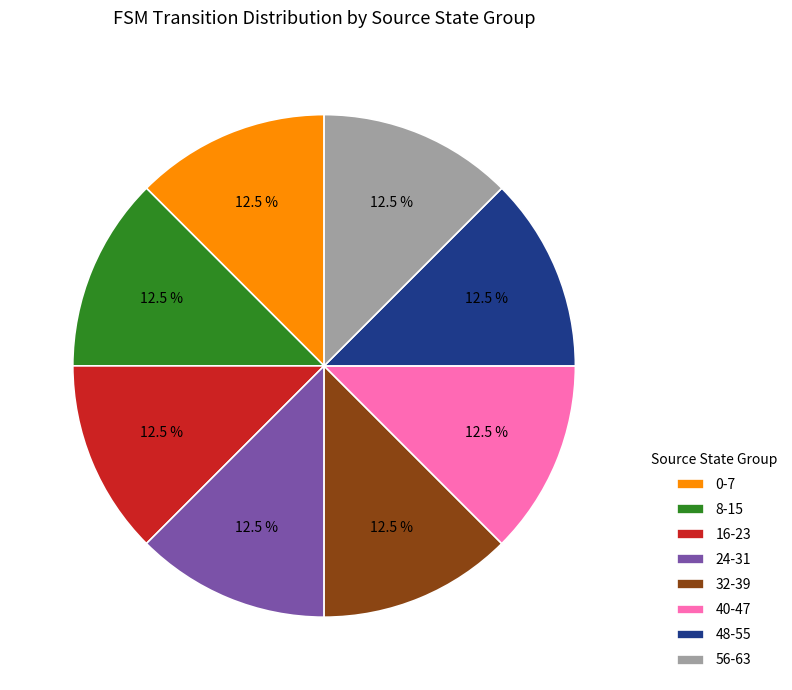

How many slices are in this pie chart?

8